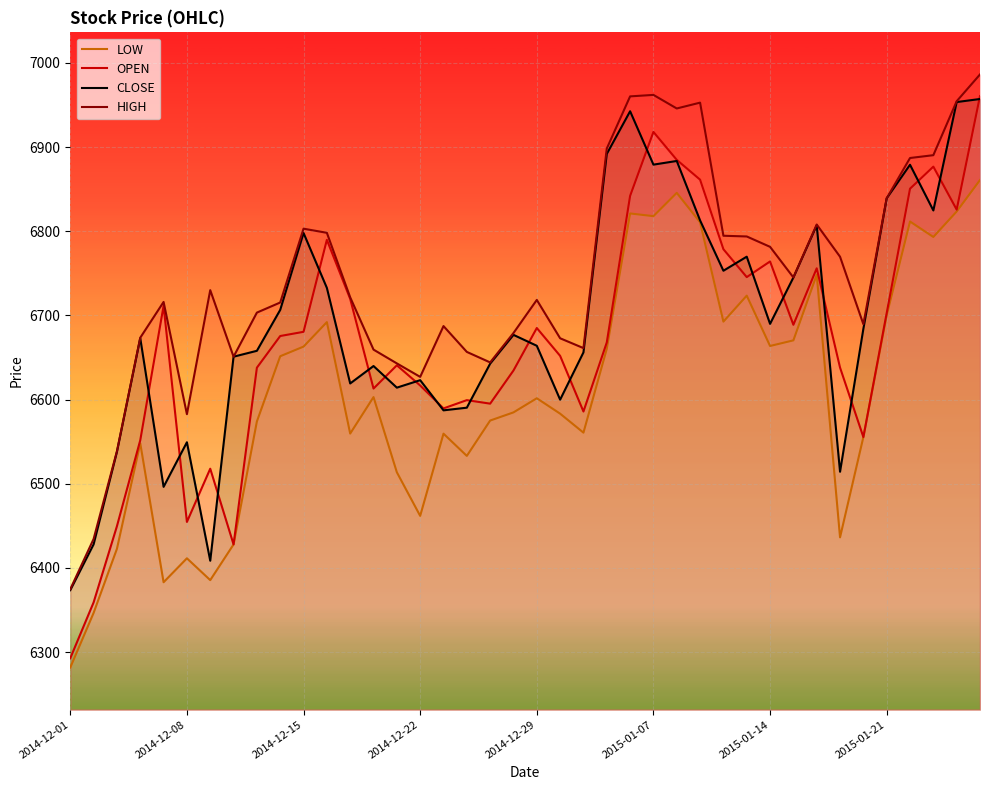

At which category does the chart reach its minimum across all series?

2014-12-01